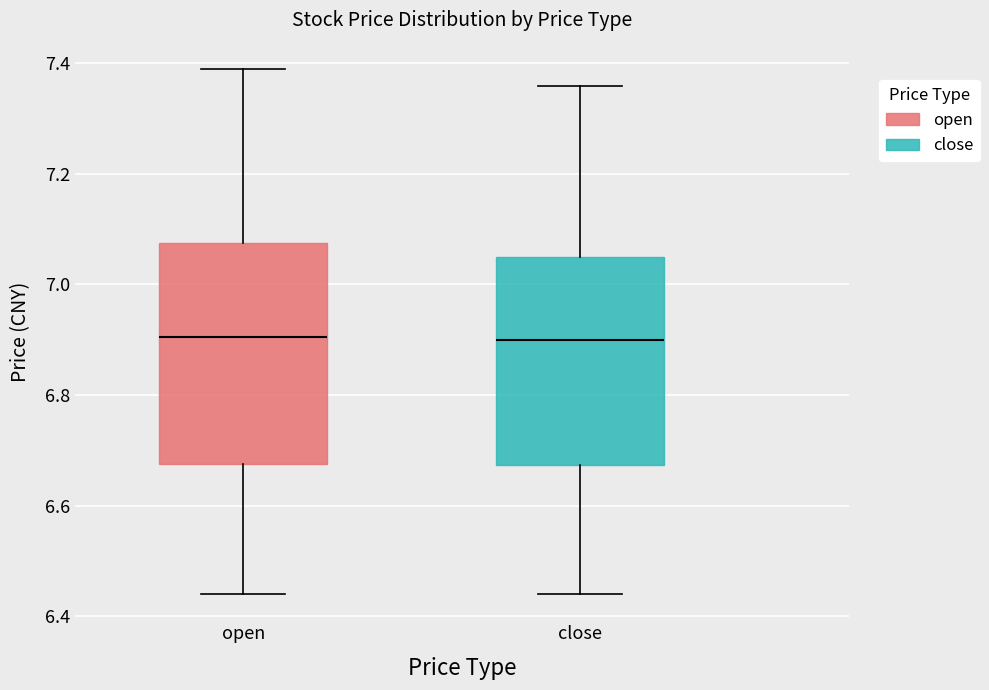

Reading left to right, transcribe this box plot: for each box, give where its median line is, the range the box spans, and where its two whiskers end, as read against the y-axis. The values are not printed on the chart, so give them approximately, as read against the axis.

open: median 6.90, box 6.68 to 7.08, whiskers 6.44 to 7.40
close: median 6.90, box 6.68 to 7.06, whiskers 6.44 to 7.36